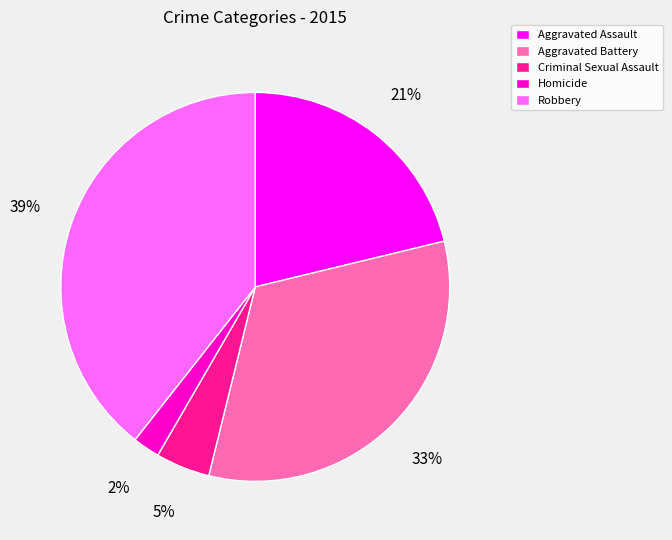

Is Criminal Sexual Assault the majority of the pie?

No